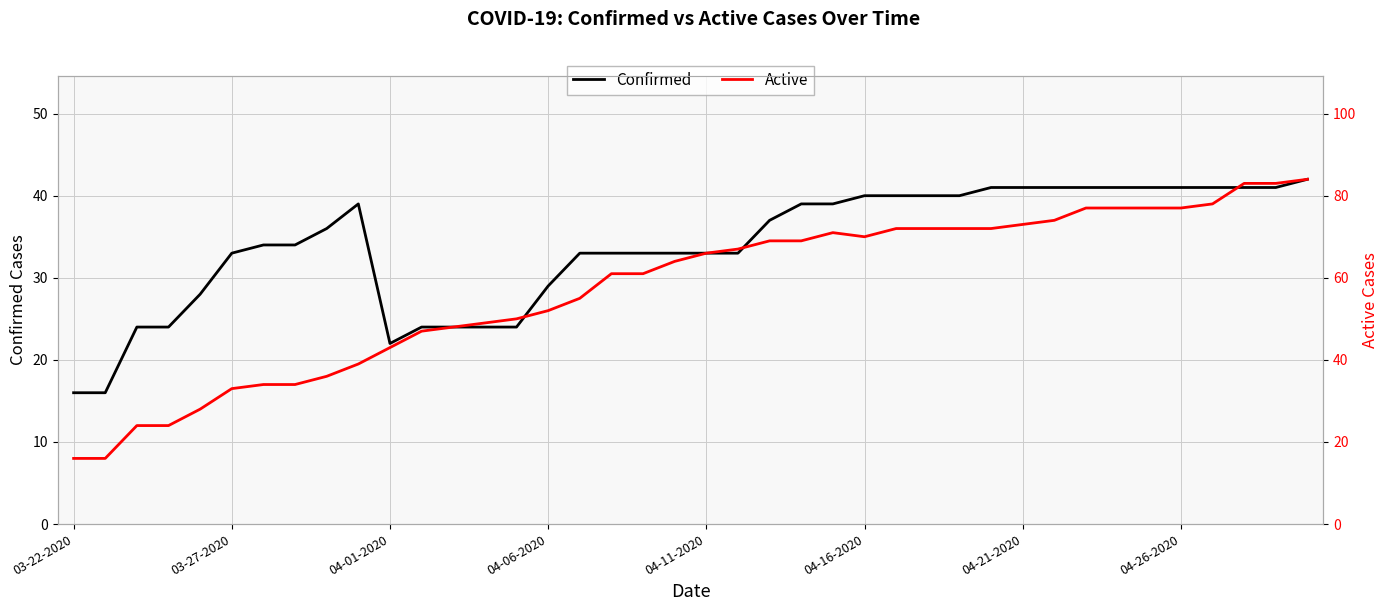

Reading left to right, extract all data points from this chart.

Confirmed: 16	16	24	24	28	33	34	34	36	39	22	24	24	24	24	29	33	33	33	33	33	33	37	39	39	40	40	40	40	41	41	41	41	41	41	41	41	41	41	42
Active: 16	16	24	24	28	33	34	34	36	39	43	47	48	49	50	52	55	61	61	64	66	67	69	69	71	70	72	72	72	72	73	74	77	77	77	77	78	83	83	84